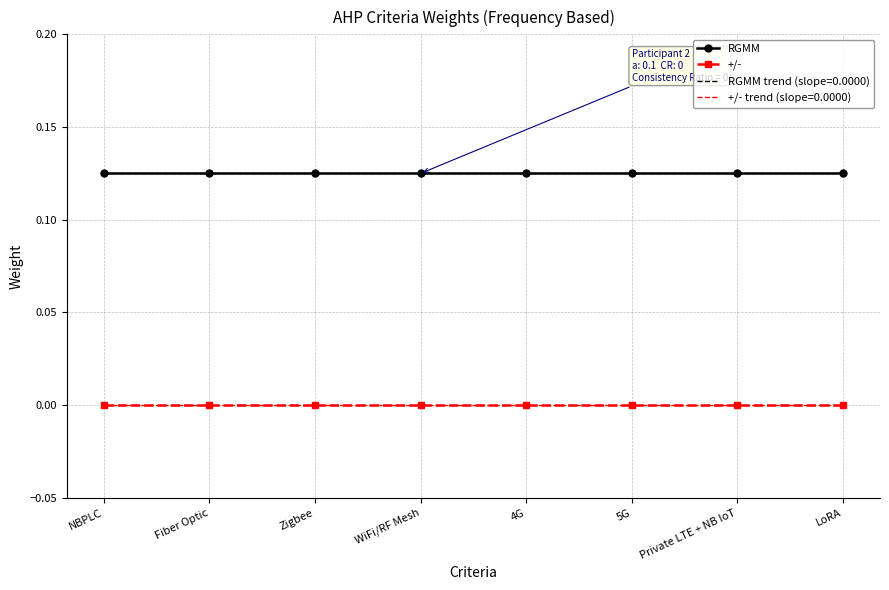

What position from the right is Fiber Optic?

7